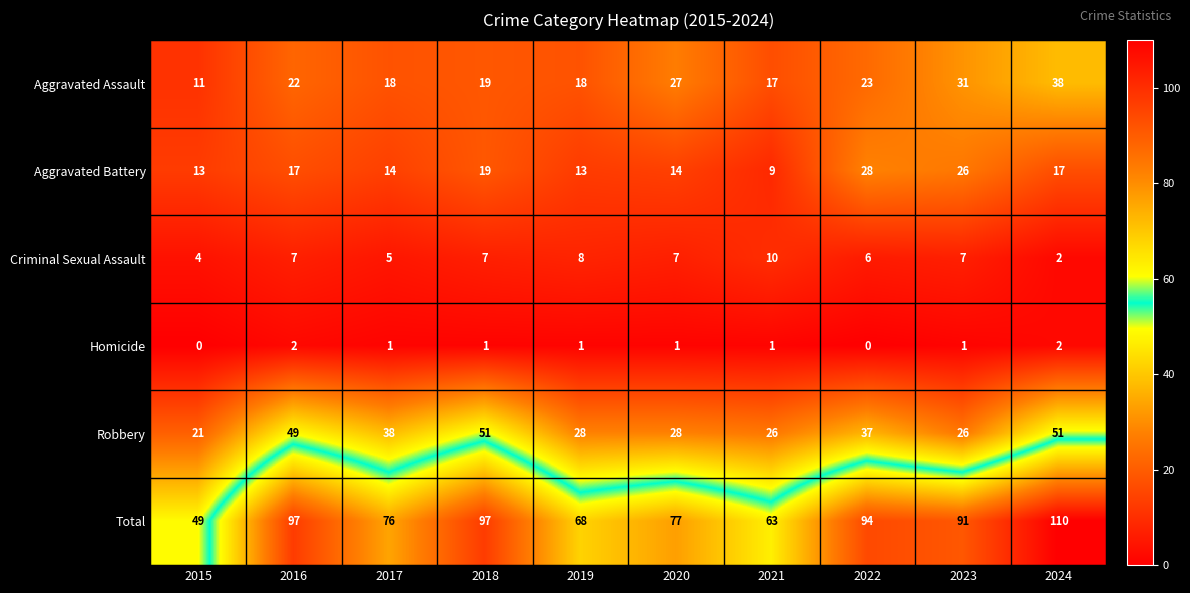

The value of Aggravated Assault at 2023 is 31. True or false?

True